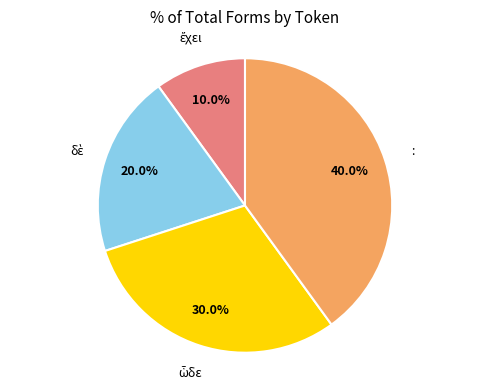

Is there a majority slice in this chart?

No